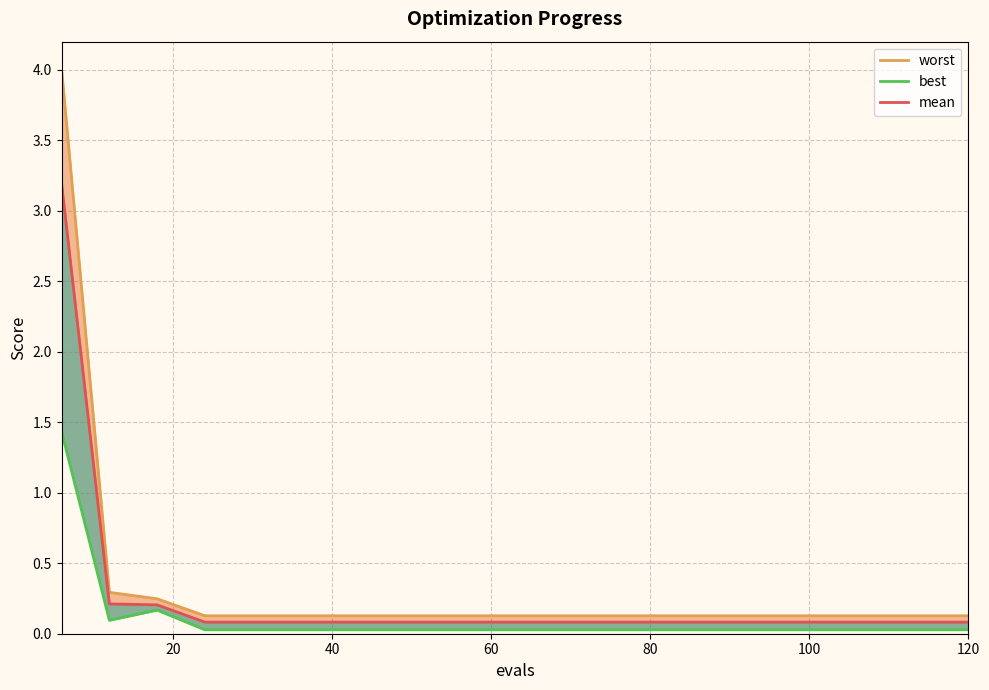

What are all the series names shown in the legend?

worst, mean, best